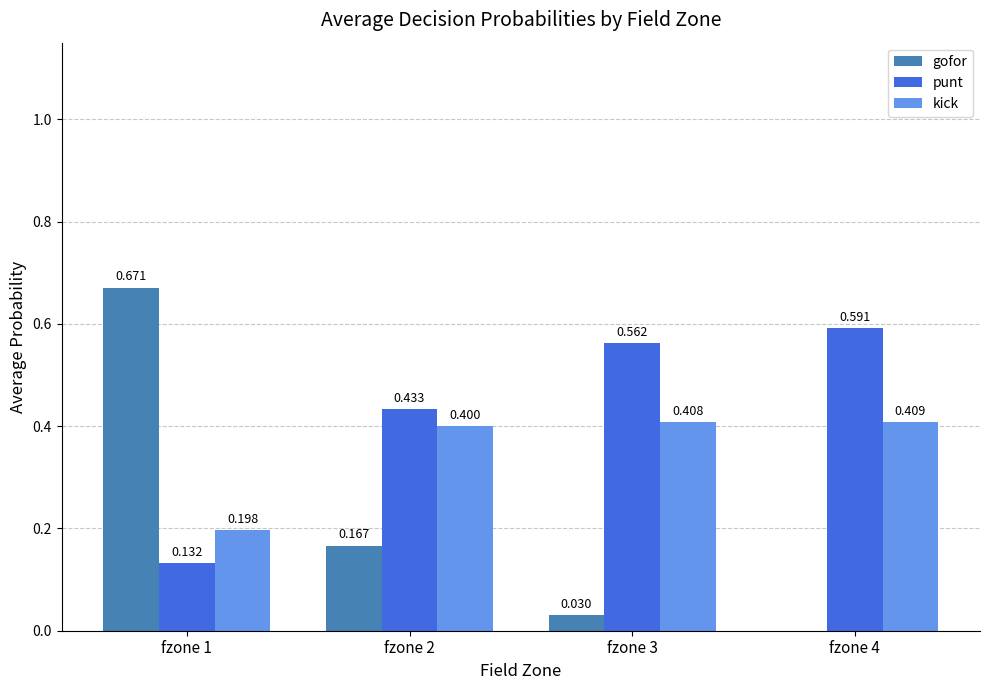

What is the total value across all series at fzone 2?

1.0